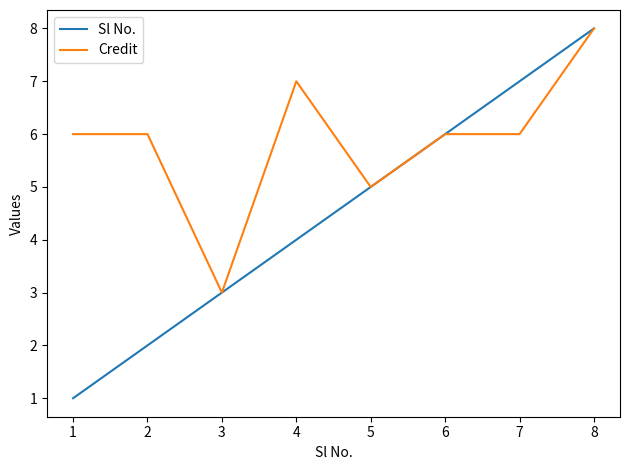

The Credit series shows 2 at 5. True or false?

False